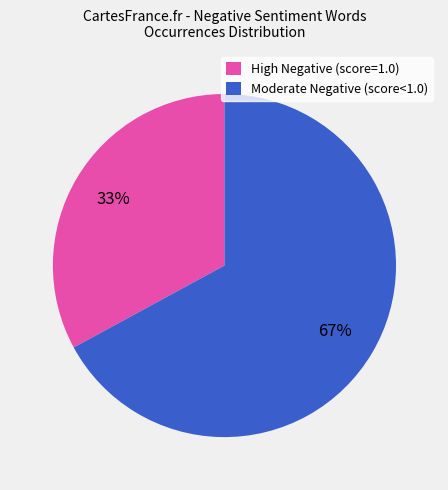

Combined, do High Negative (score=1.0) and Moderate Negative (score<1.0) account for over 50%?

Yes